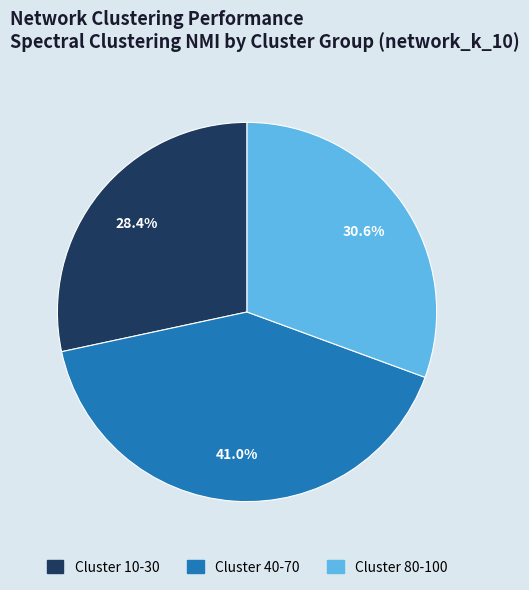

Is there any slice that represents more than half of the pie?

No